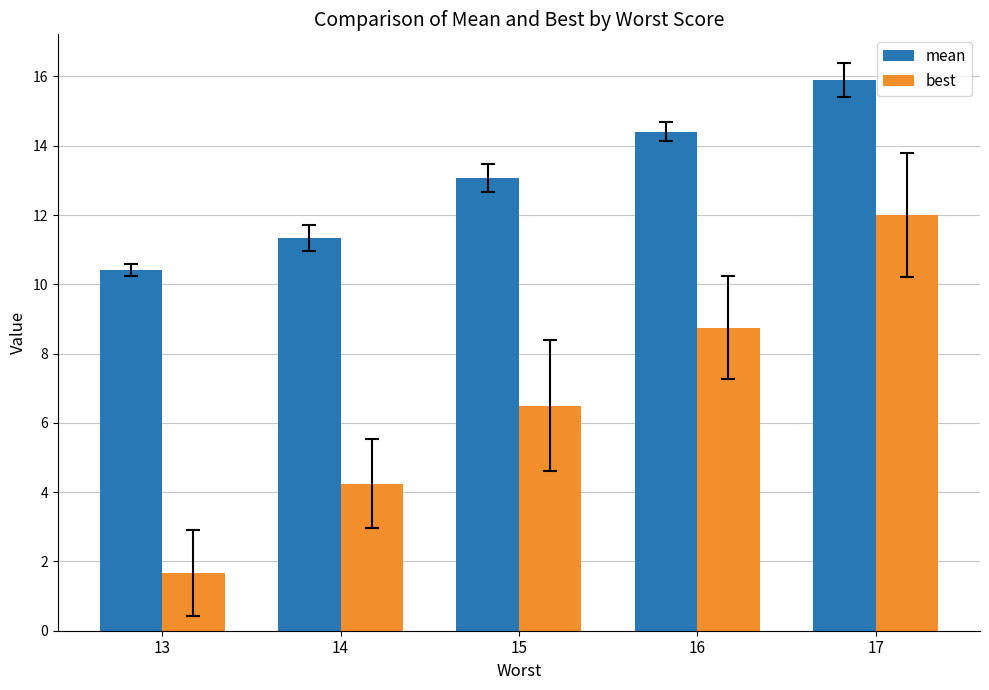

Which series has the largest range (max minus min)?

best